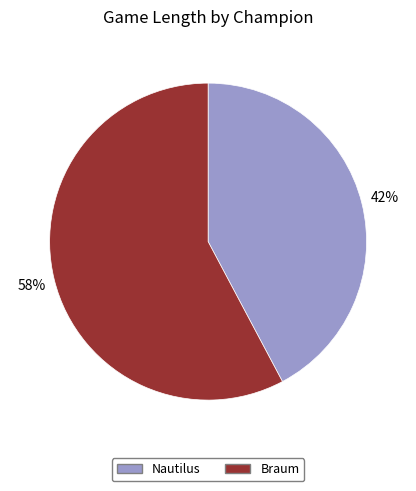

To the nearest percent, what portion does Braum represent?

58%